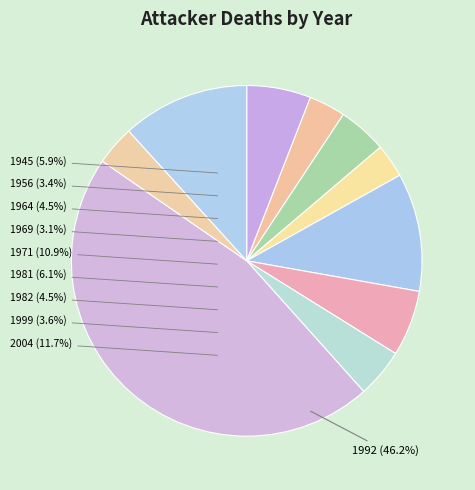

How many slices are in this pie chart?

10